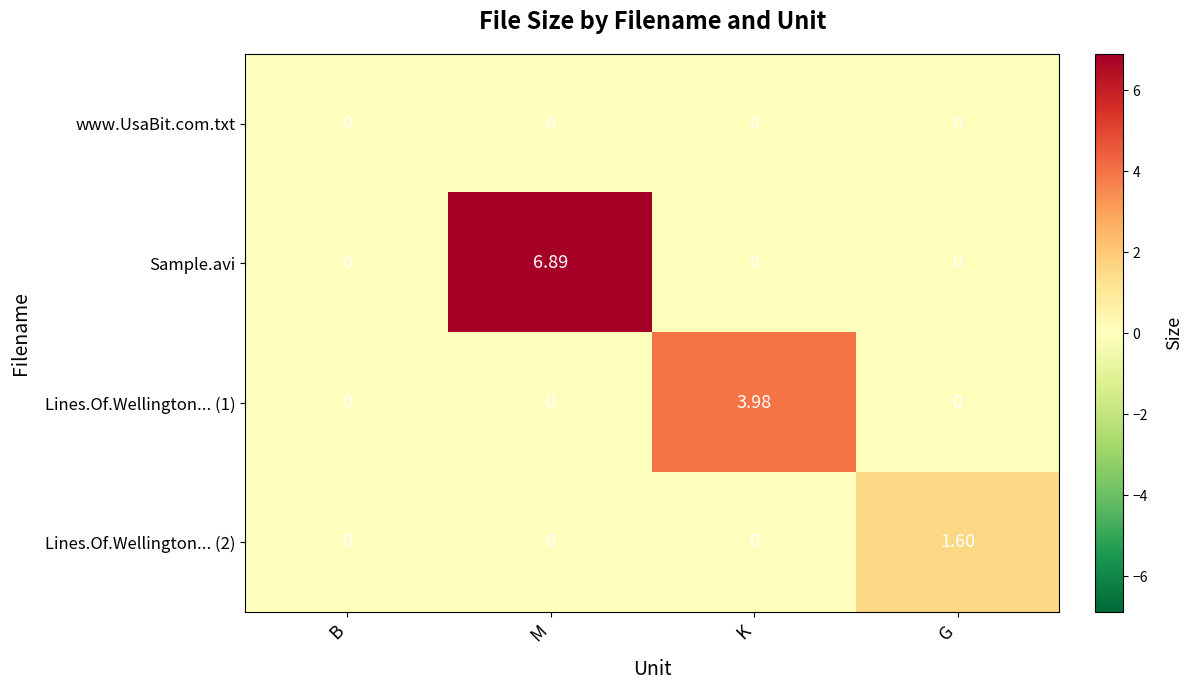

Which series has the widest spread of values?

Sample.avi